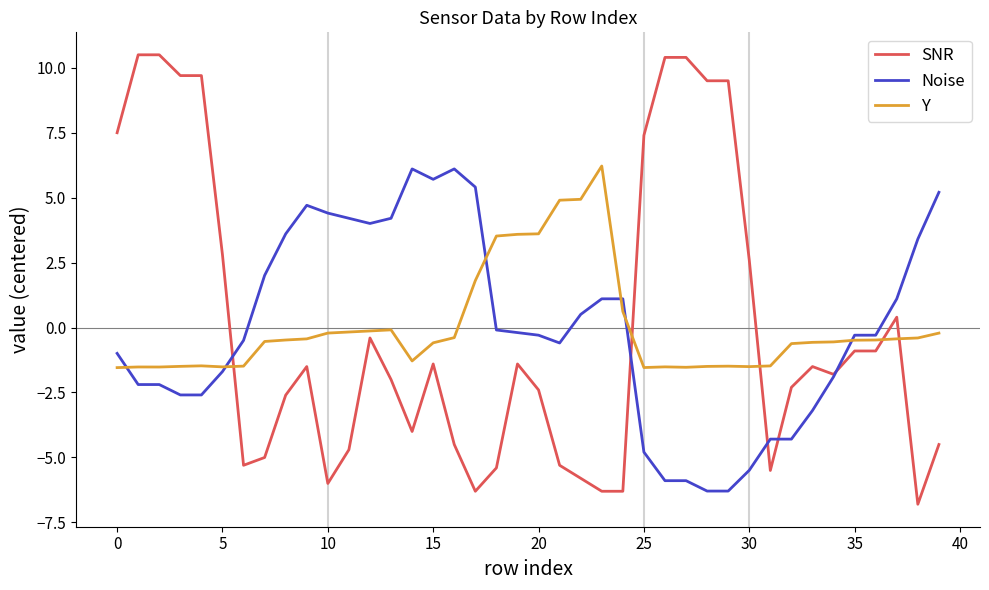

True or false: Y has more than 2 interior local peaks.

True